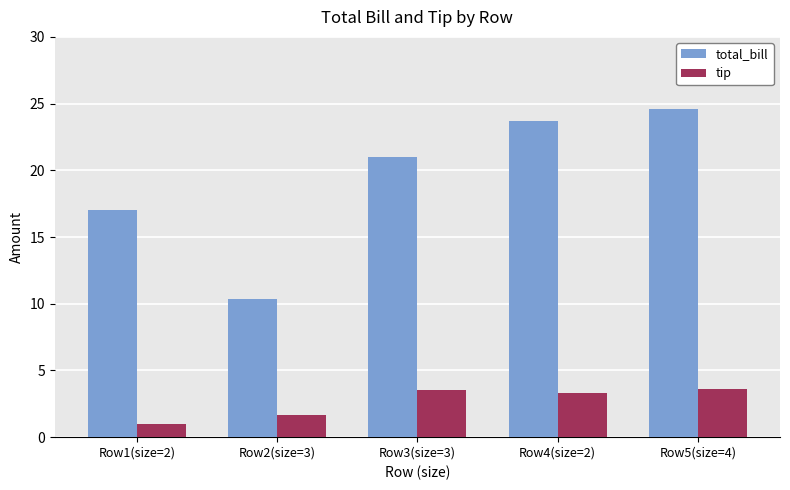

Rank the series by their maximum value, from lowest to highest.

tip, total_bill